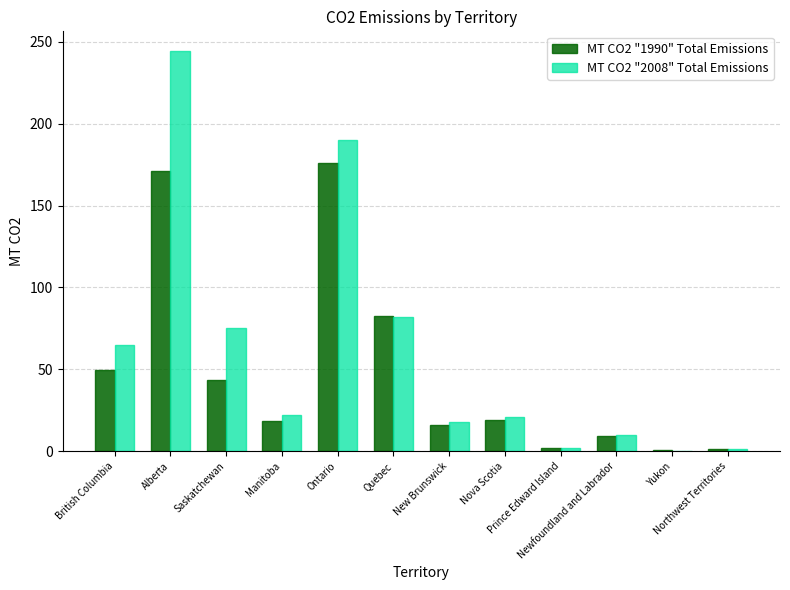

What is the maximum value shown in the chart?

244.3